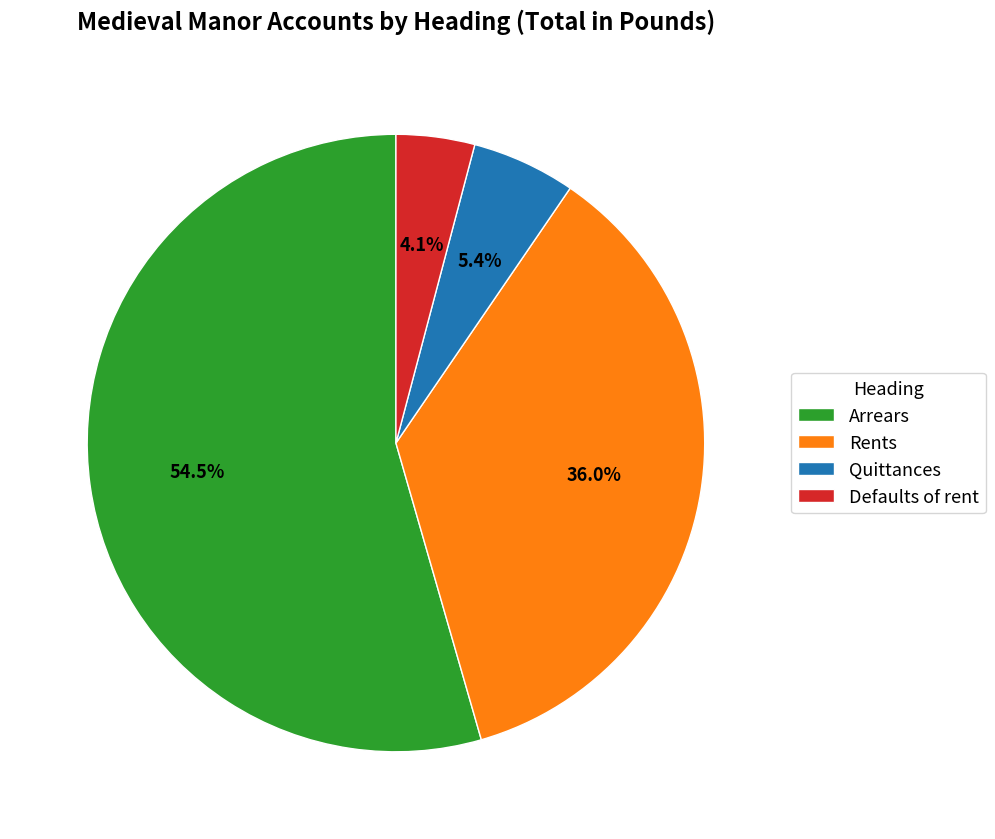

Do Quittances and Arrears together represent more than half of the pie?

Yes